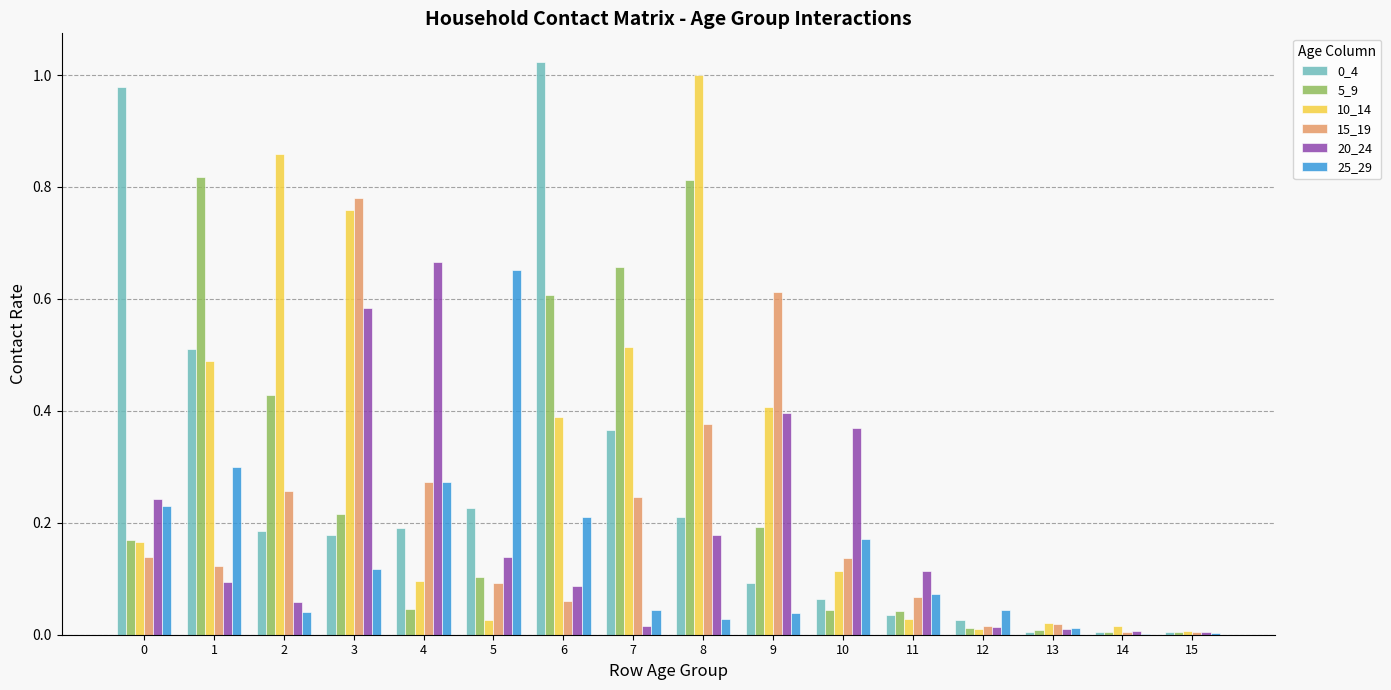

True or false: 10_14 has a value of 0.2 at 0.

True